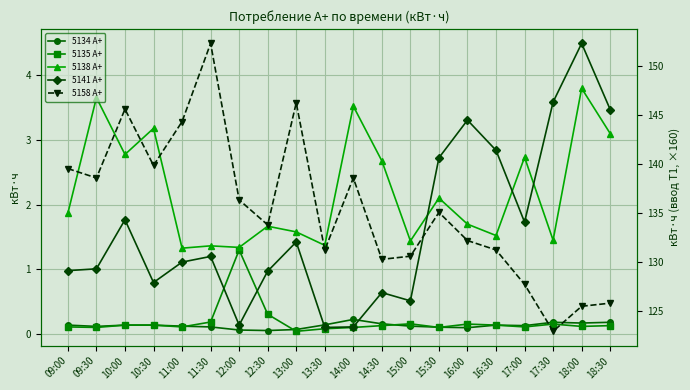

The value of 5135 А+ at 12:00 is 0.8. True or false?

False